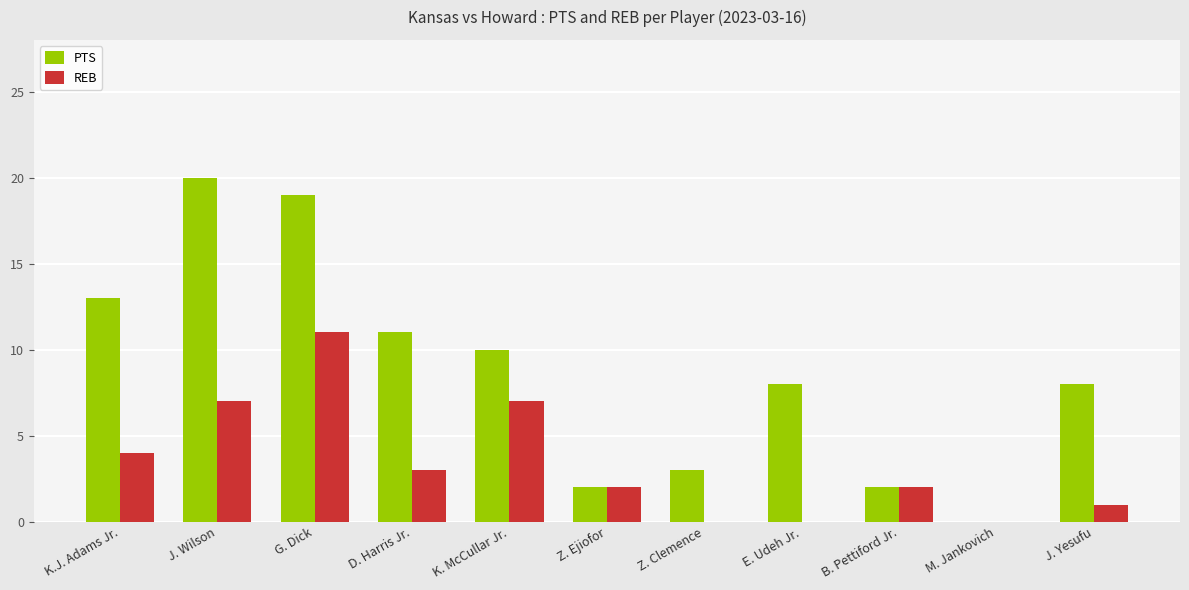

Which series changed the most between K.J. Adams Jr. and M. Jankovich?

PTS